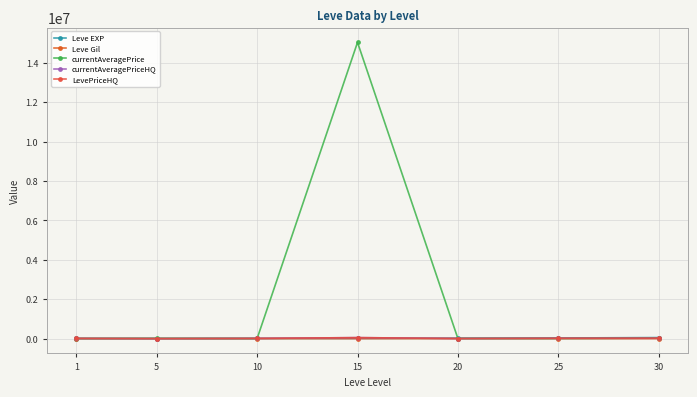

True or false: currentAveragePrice and Leve Gil intersect in this chart.

False